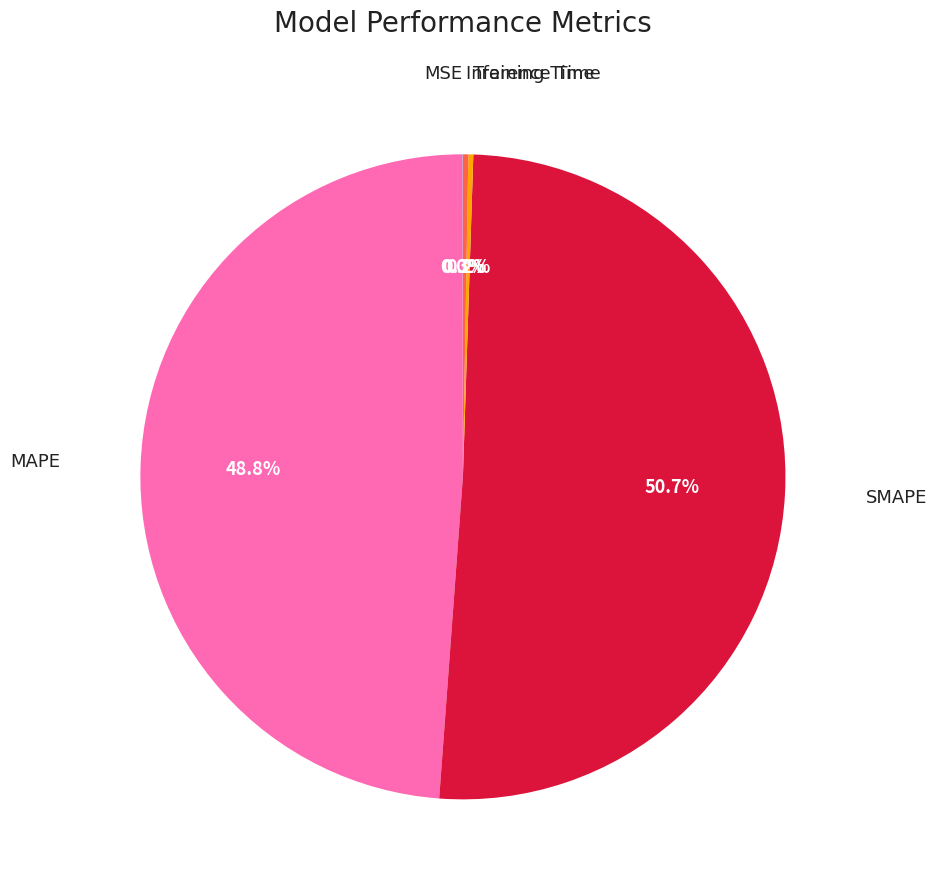

Is there any slice that represents more than half of the pie?

Yes